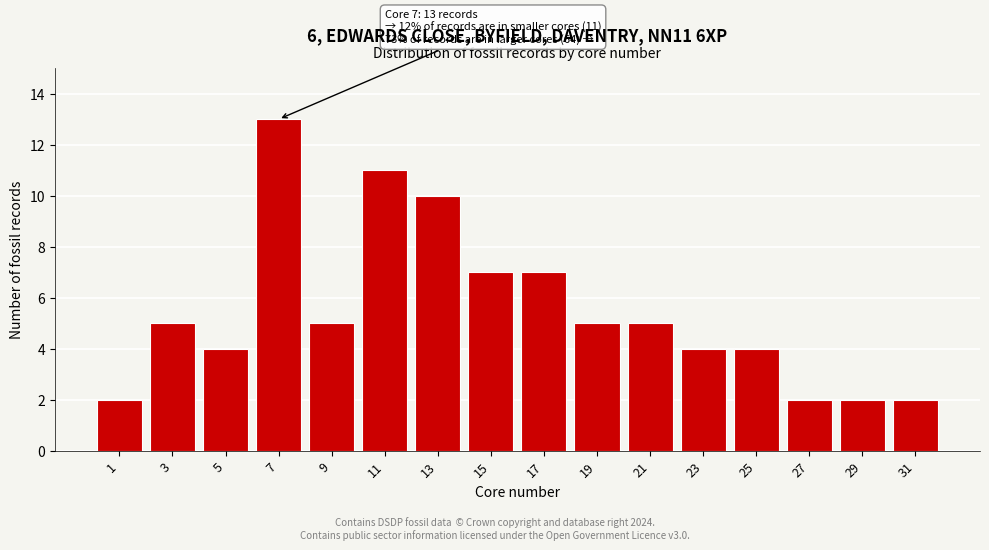

Reading left to right, transcribe all the data shown in this chart.

2	5	4	13	5	11	10	7	7	5	5	4	4	2	2	2